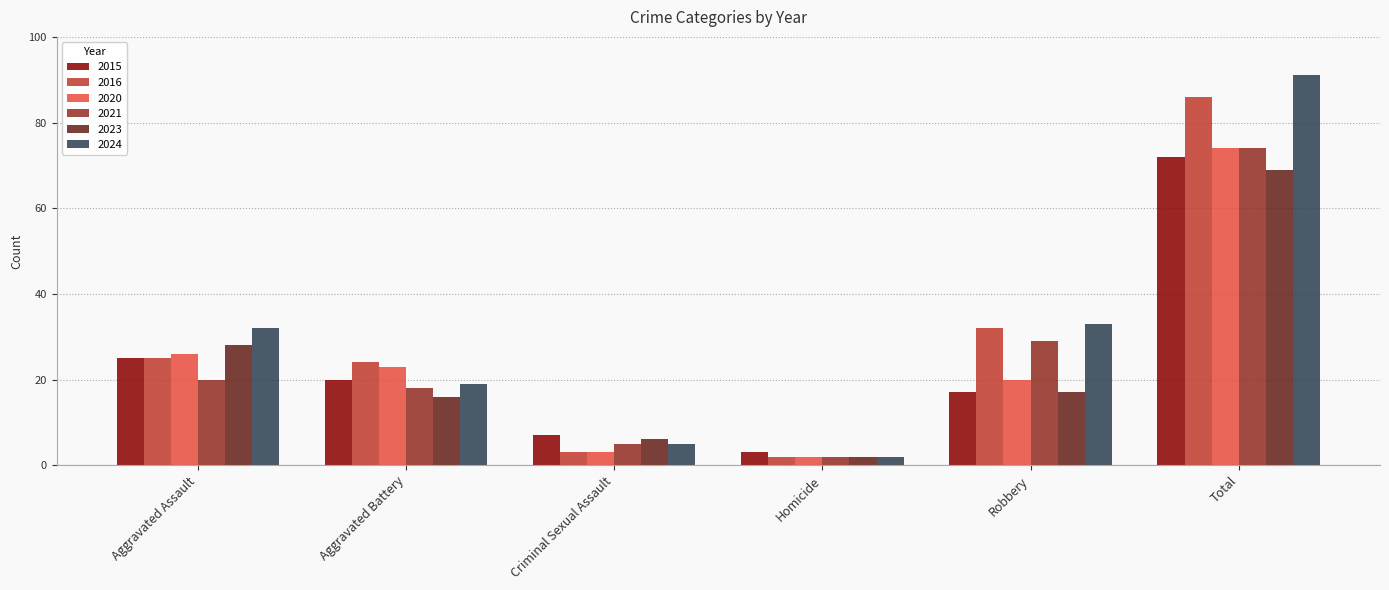

Reading left to right, extract all data points from this chart.

2015: Aggravated Assault=25	Aggravated Battery=20	Criminal Sexual Assault=7	Homicide=3	Robbery=17	Total=72
2016: Aggravated Assault=25	Aggravated Battery=24	Criminal Sexual Assault=3	Homicide=2	Robbery=32	Total=86
2020: Aggravated Assault=26	Aggravated Battery=23	Criminal Sexual Assault=3	Homicide=2	Robbery=20	Total=74
2021: Aggravated Assault=20	Aggravated Battery=18	Criminal Sexual Assault=5	Homicide=2	Robbery=29	Total=74
2023: Aggravated Assault=28	Aggravated Battery=16	Criminal Sexual Assault=6	Homicide=2	Robbery=17	Total=69
2024: Aggravated Assault=32	Aggravated Battery=19	Criminal Sexual Assault=5	Homicide=2	Robbery=33	Total=91